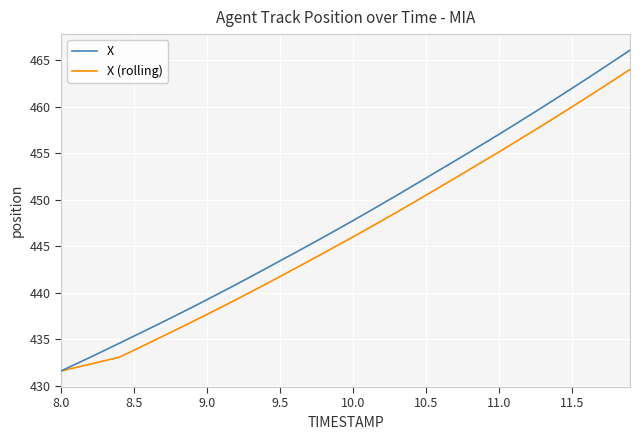

What is the highest value of the X series?

466.1